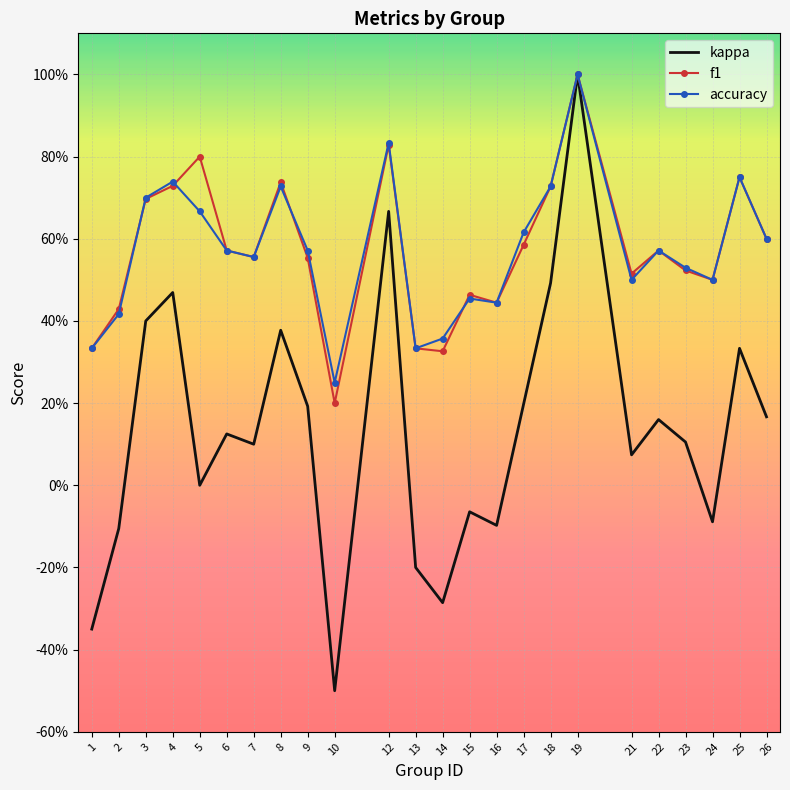

Where is the first local maximum for kappa?

4